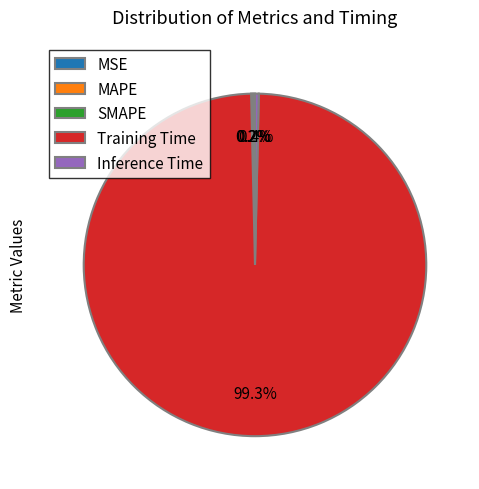

Does any single category account for the majority?

Yes